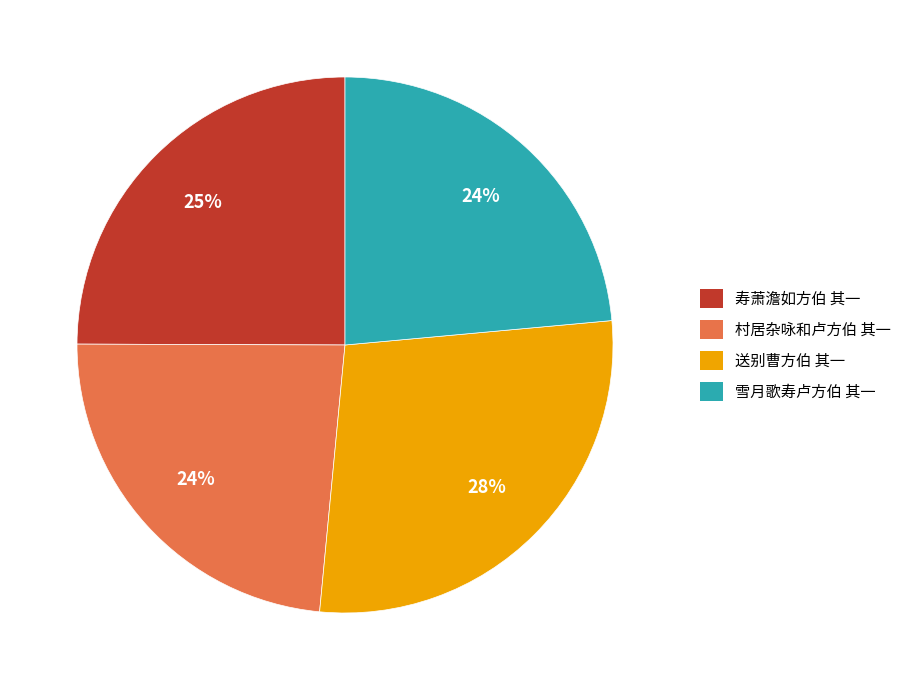

Is there a majority slice in this chart?

No